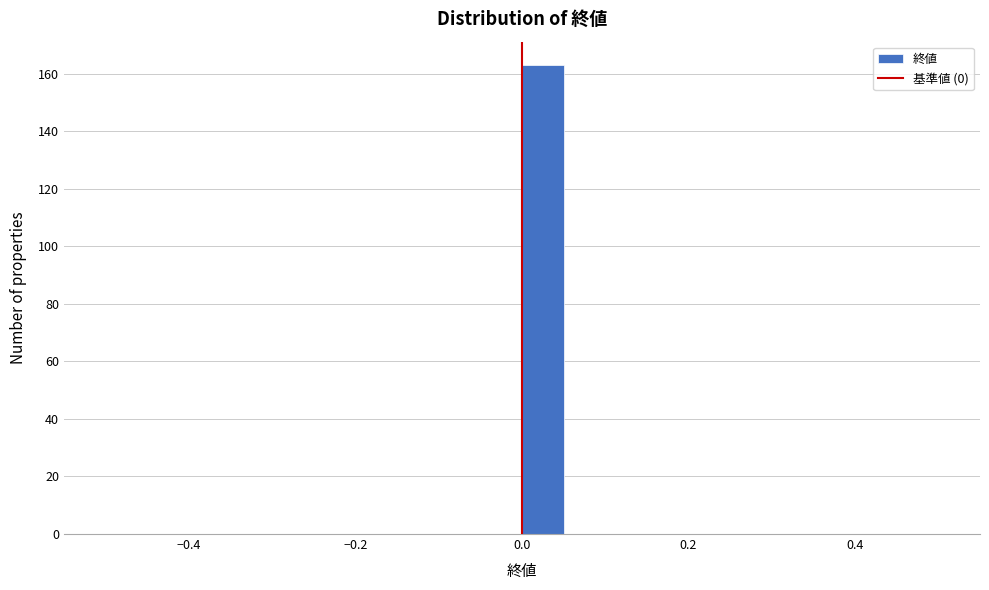

Read against the x-axis, roughly where is the centre of the tallest bar?

0.02